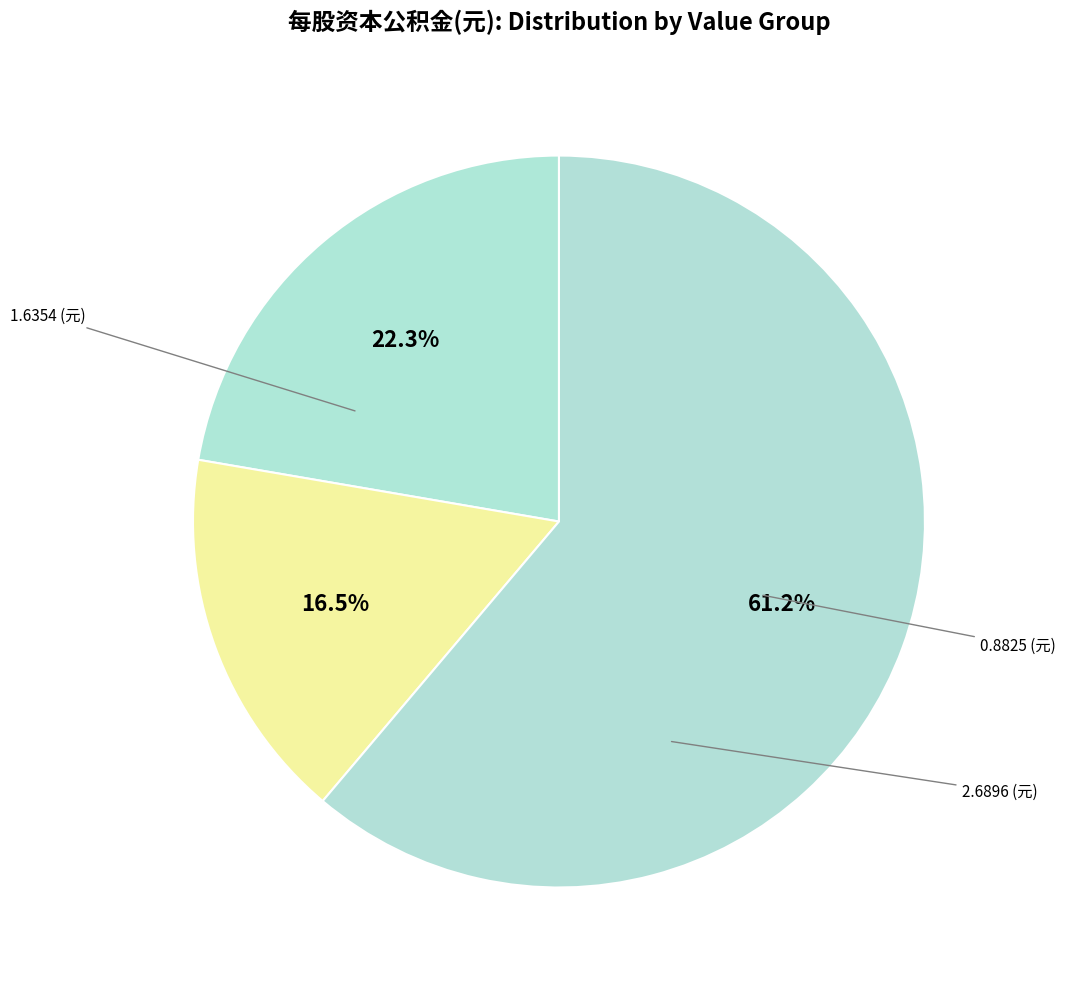

Count the number of slices in the pie.

3